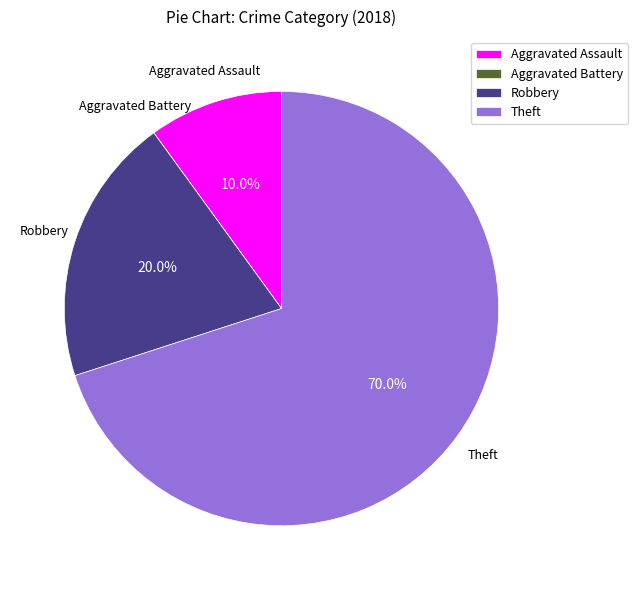

To the nearest percent, what is the difference between the largest and smallest slice percentages?

70%